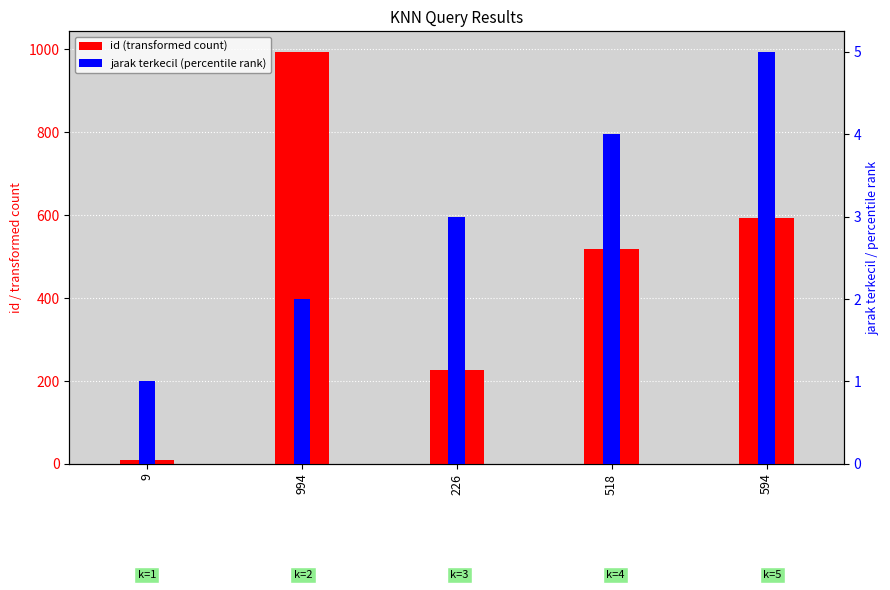

What is the total value across all series at 9?

10